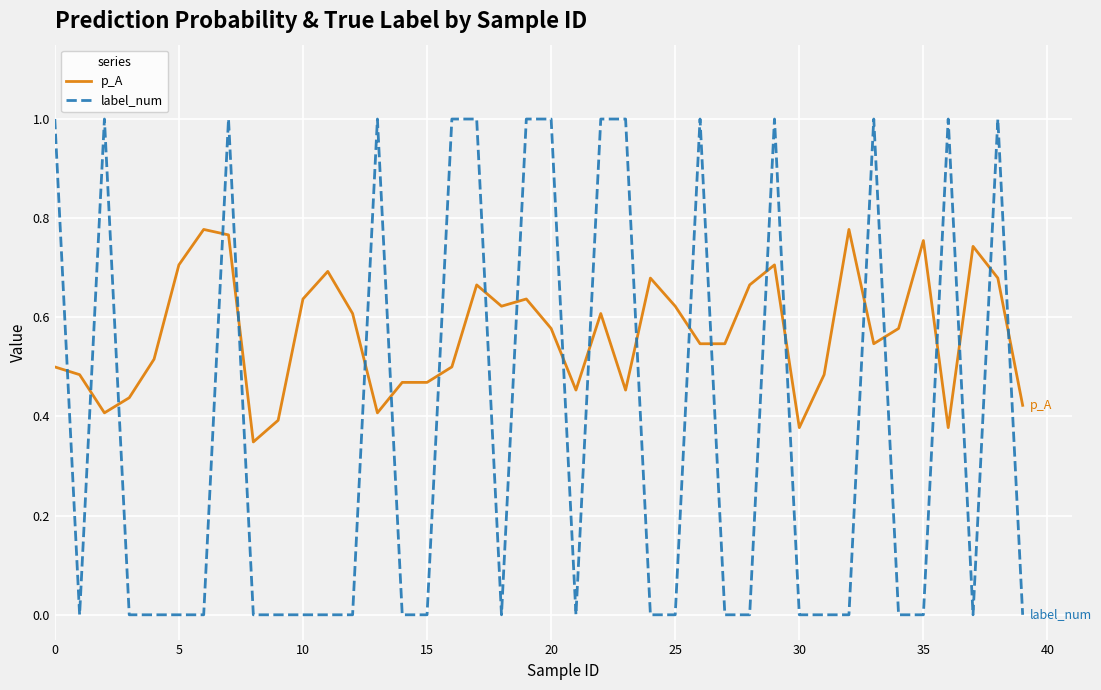

What is the highest value of the label_num series?

1.0